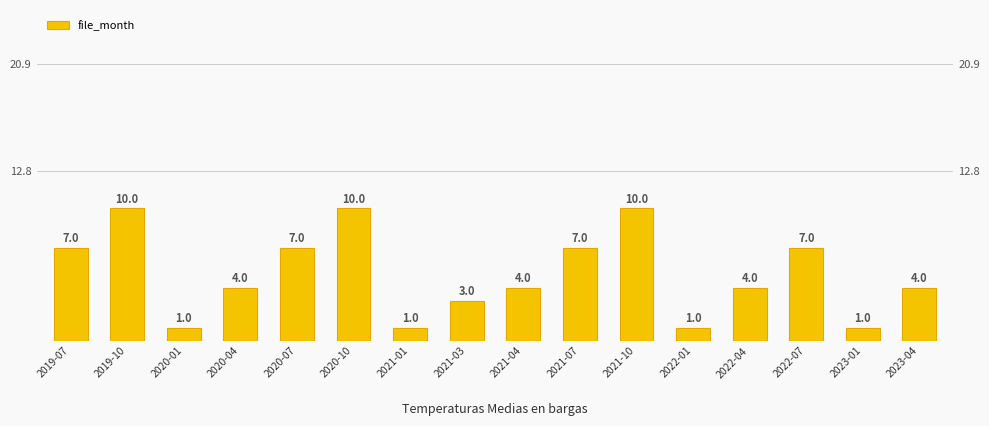

The chart shows a value of 10 at 2021-10. True or false?

True